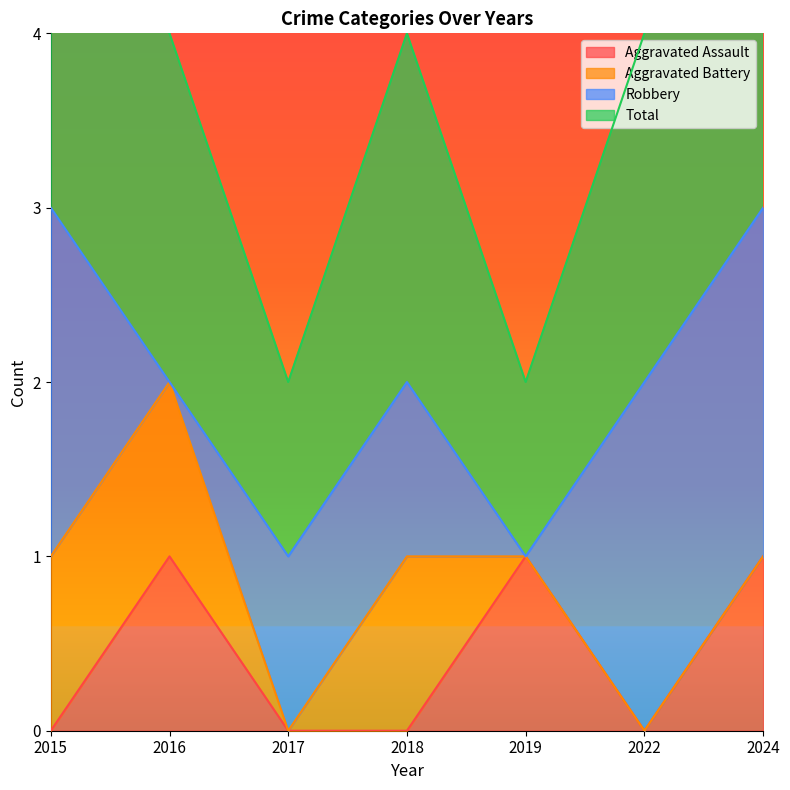

At which category is the sum across all series the highest?

2024